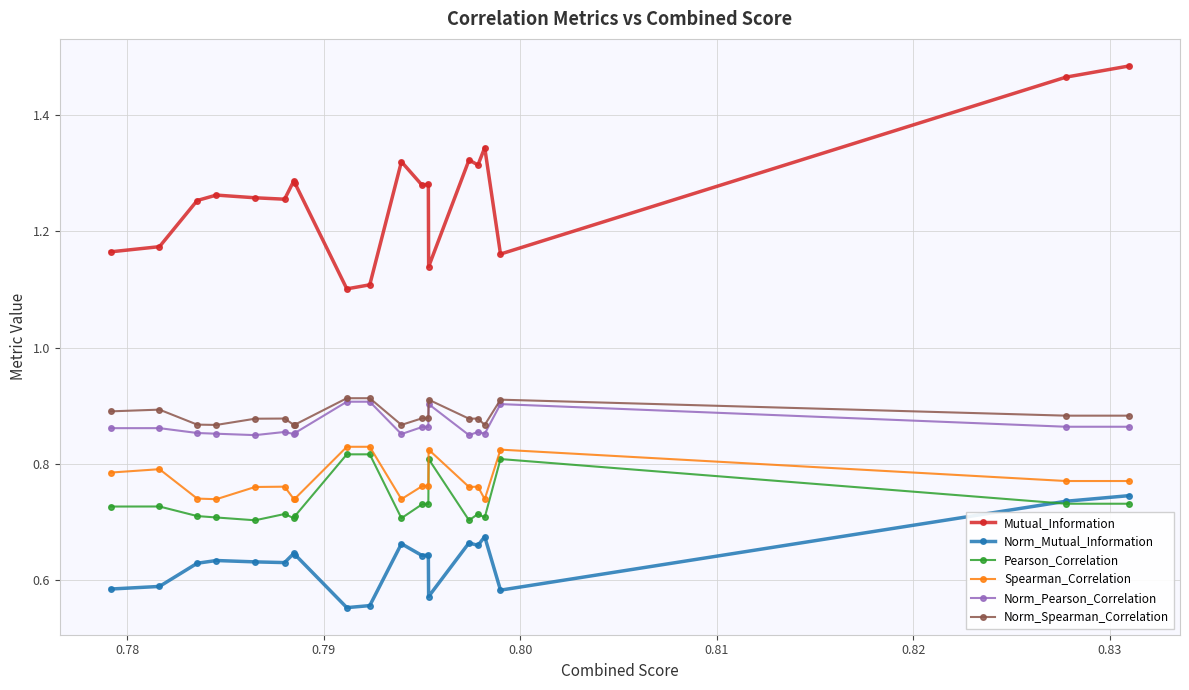

At how many categories does at least one series exceed 1?

20